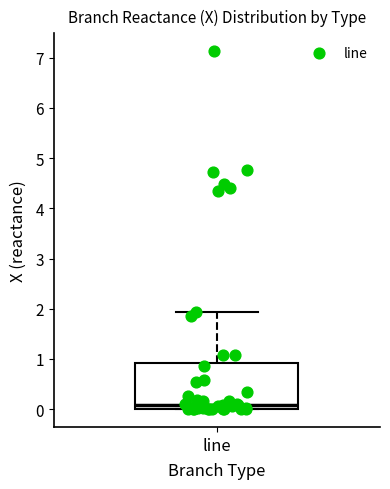

Where does the upper whisker of the box for line end on the y-axis? The values are not printed on the chart, so give them approximately, as read against the axis.

1.9